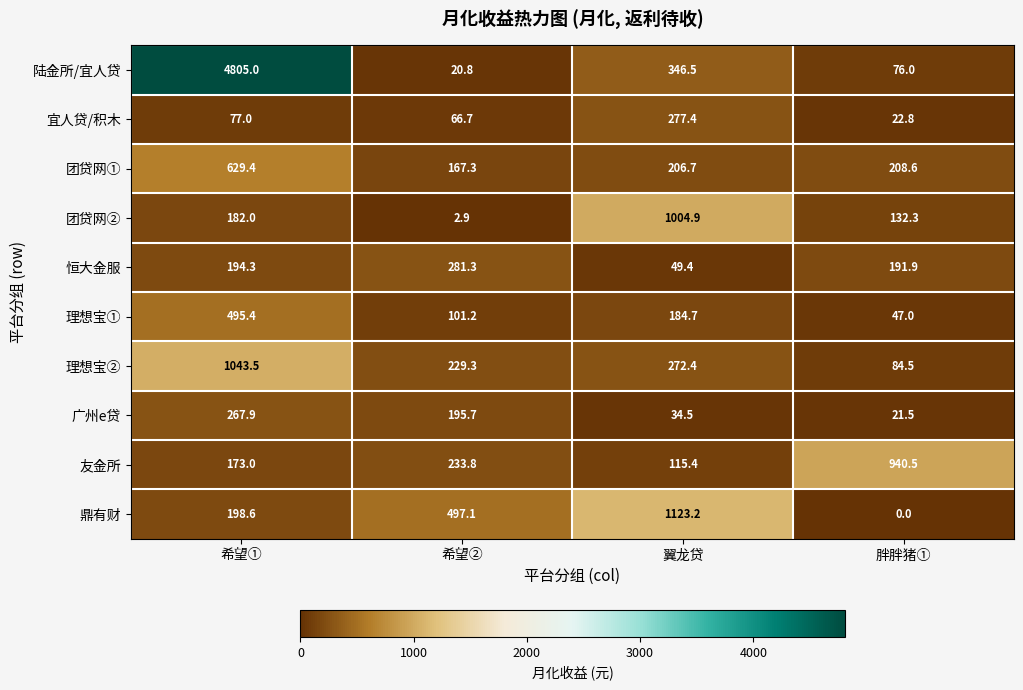

What is the difference between the maximum and minimum values in the 理想宝① series?

448.4